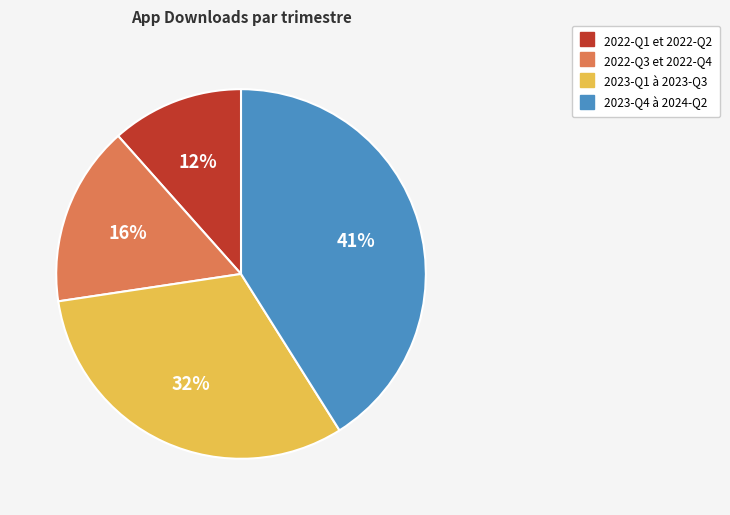

Is there a majority slice in this chart?

No